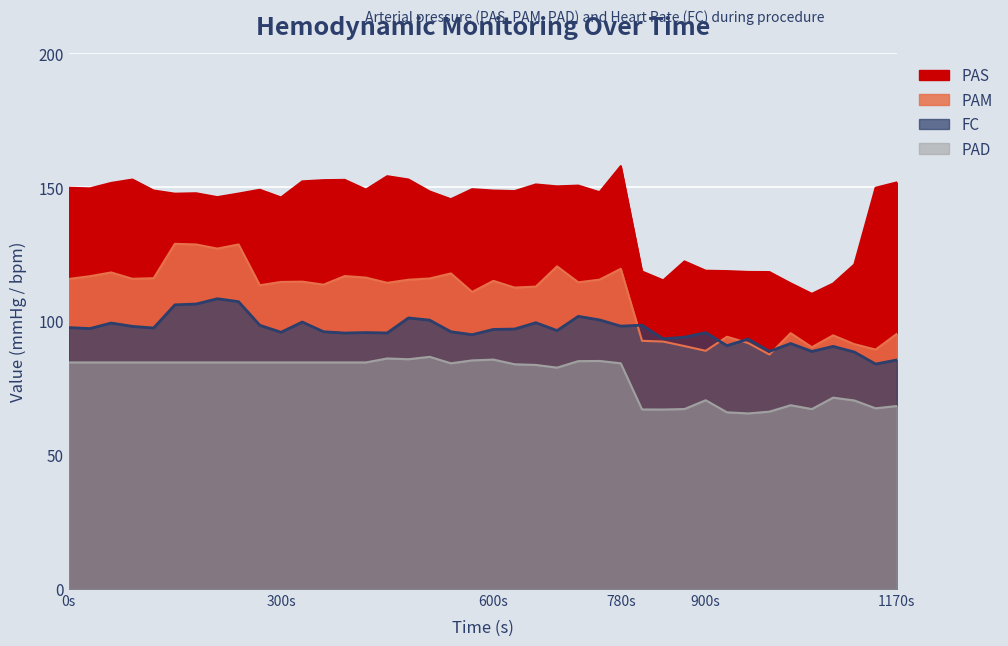

What is the value of the PAS point at the 35th from the left?

114.2